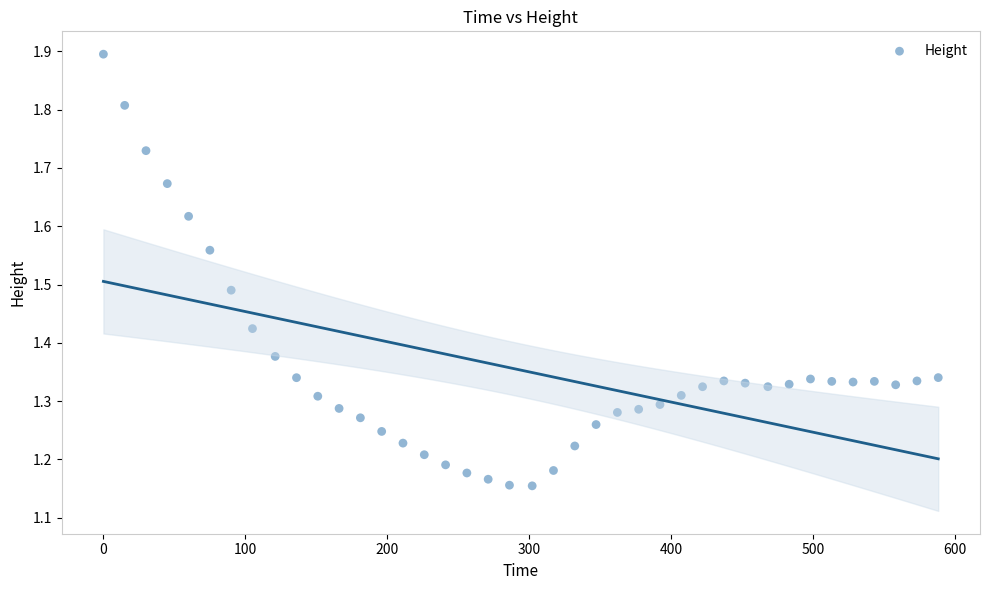

What is the range of X values (max minus min)?

588.0